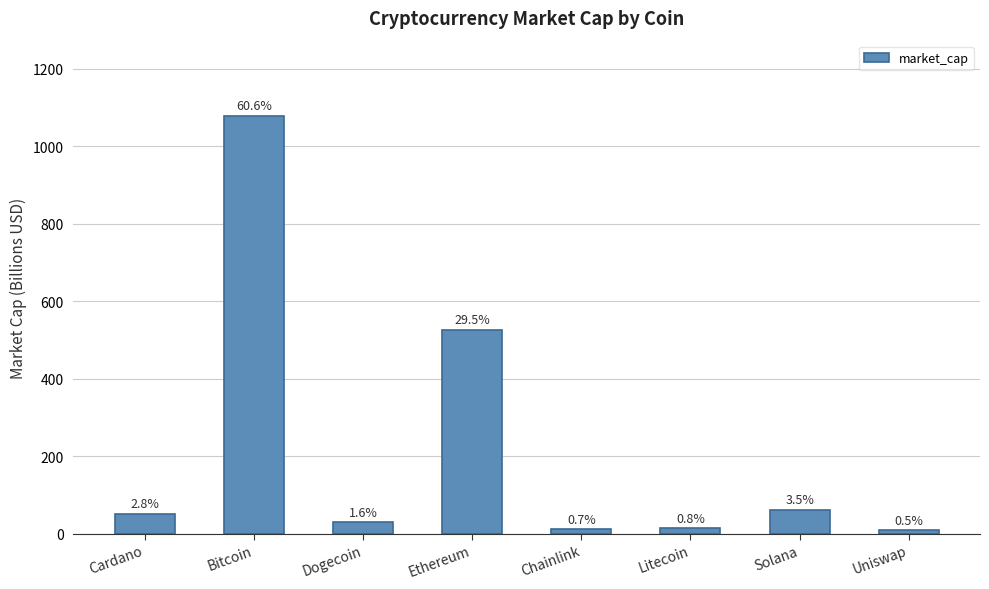

Reading right to left, transcribe all the data shown in this chart.

9.1	61.9	14.0	11.6	525.7	29.2	1078.1	50.7